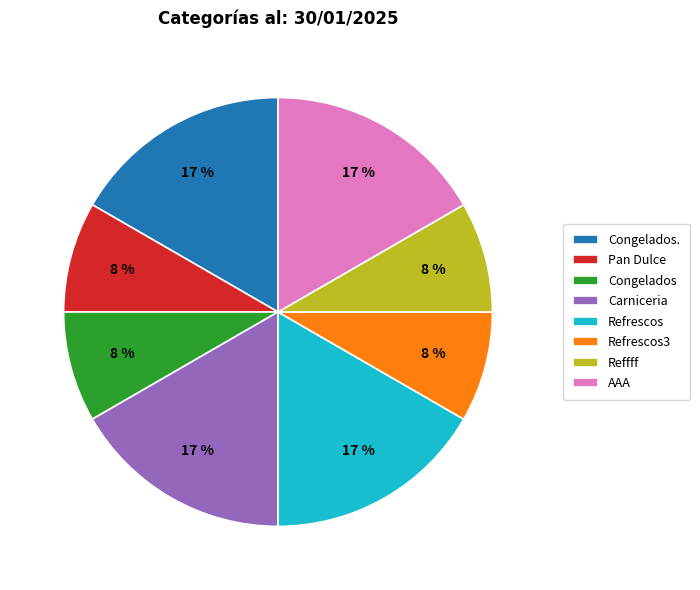

Is it true that Carniceria is 17% of the pie?

True